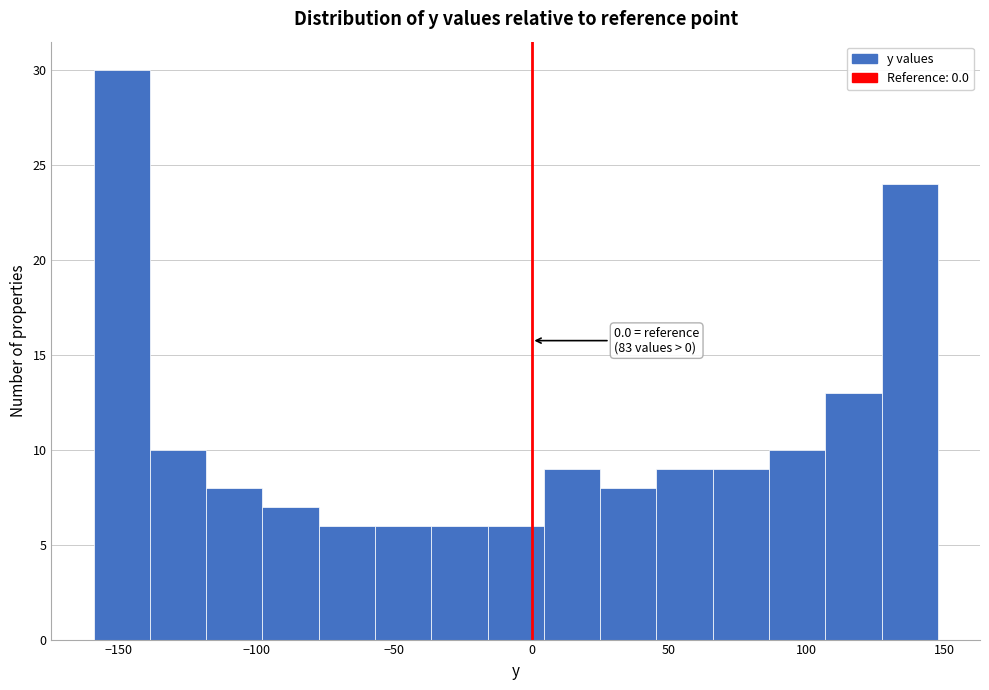

Over which range of the x-axis is the bar tallest?

-160 to -140